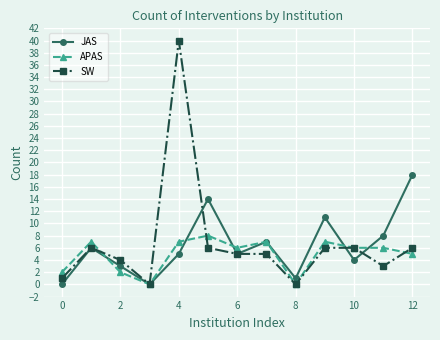

Which series has the widest spread of values?

SW